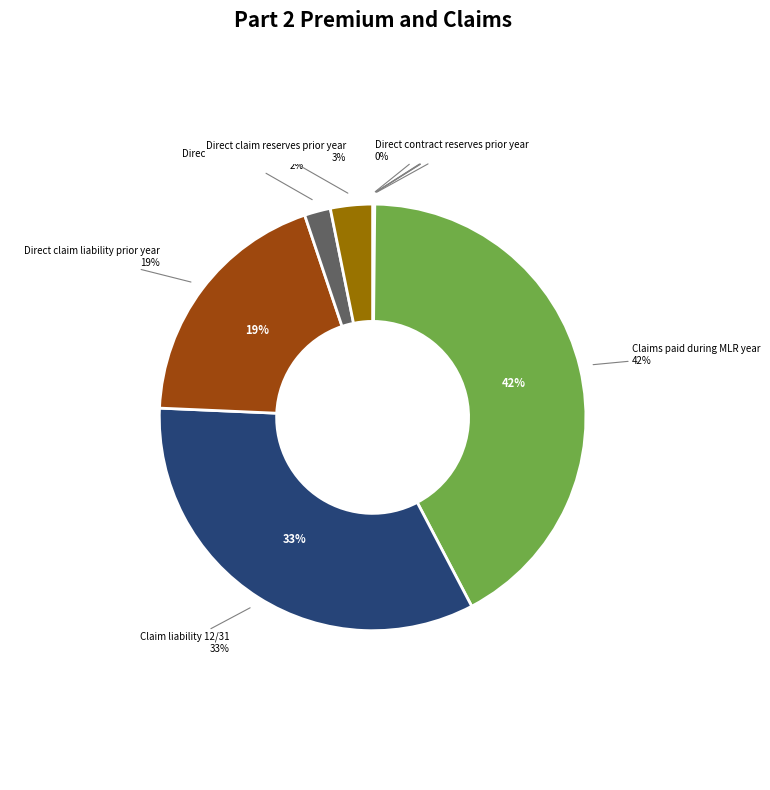

To the nearest percent, what is the difference between the largest and smallest slice percentages?

42%